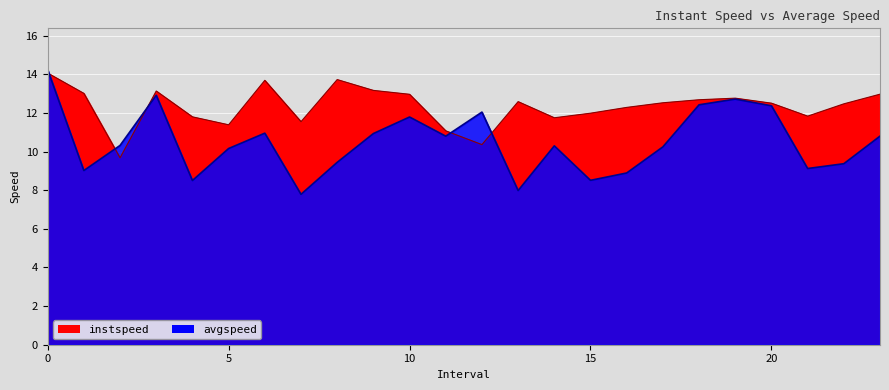

Is the value of avgspeed at 7.0 greater than the value of instspeed at 7.0?

No